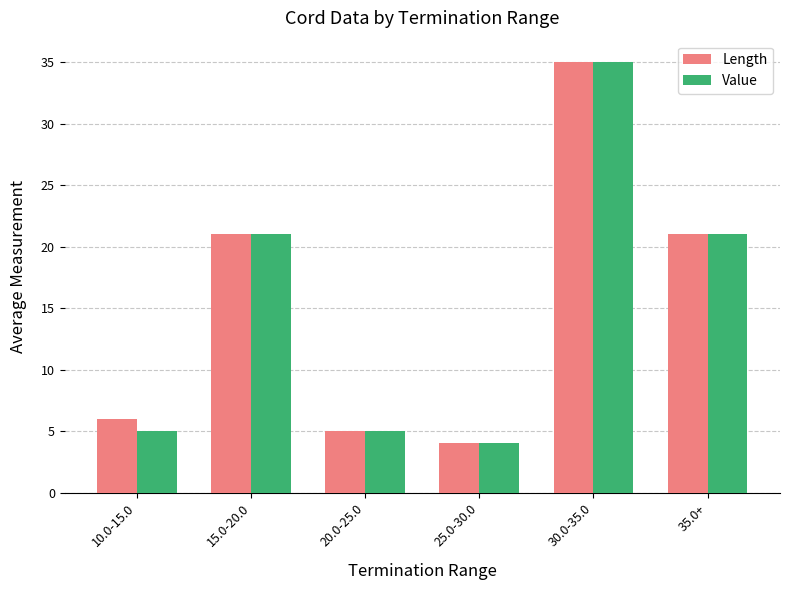

What is the sum of the Length values at 25.0-30.0 and 30.0-35.0?

39